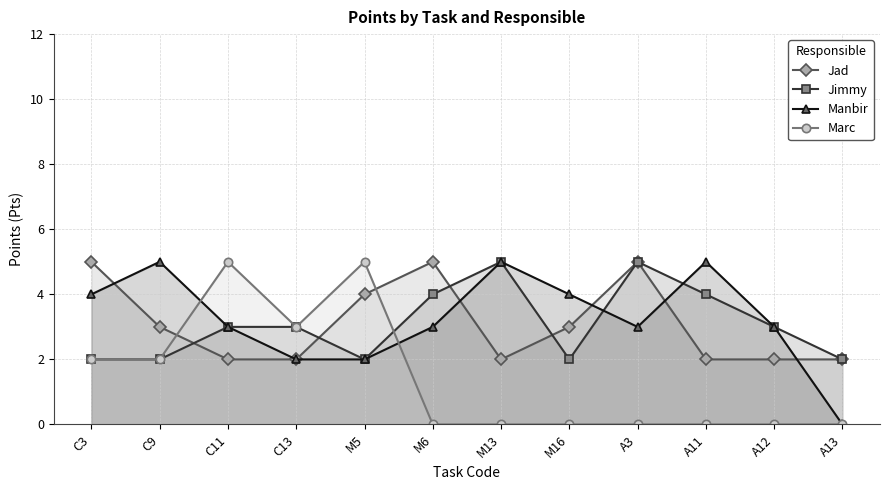

The Manbir series shows 2 at M5. True or false?

True